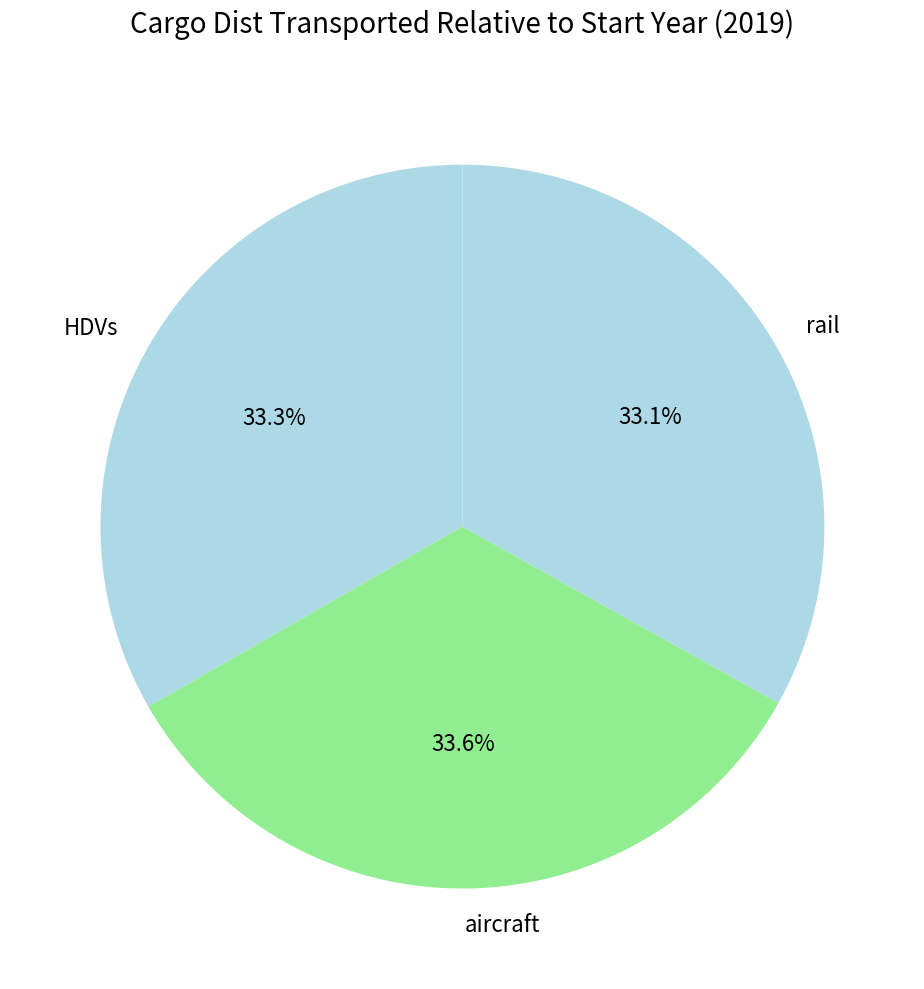

Combined, do rail and HDVs account for over 50%?

Yes